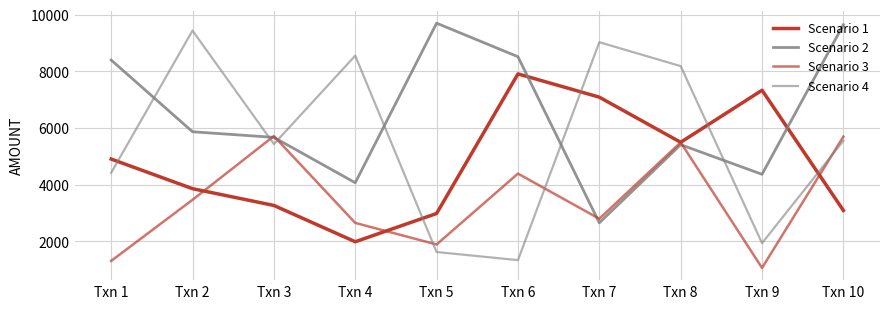

The Scenario 3 series shows 1828.2 at Txn 7. True or false?

False